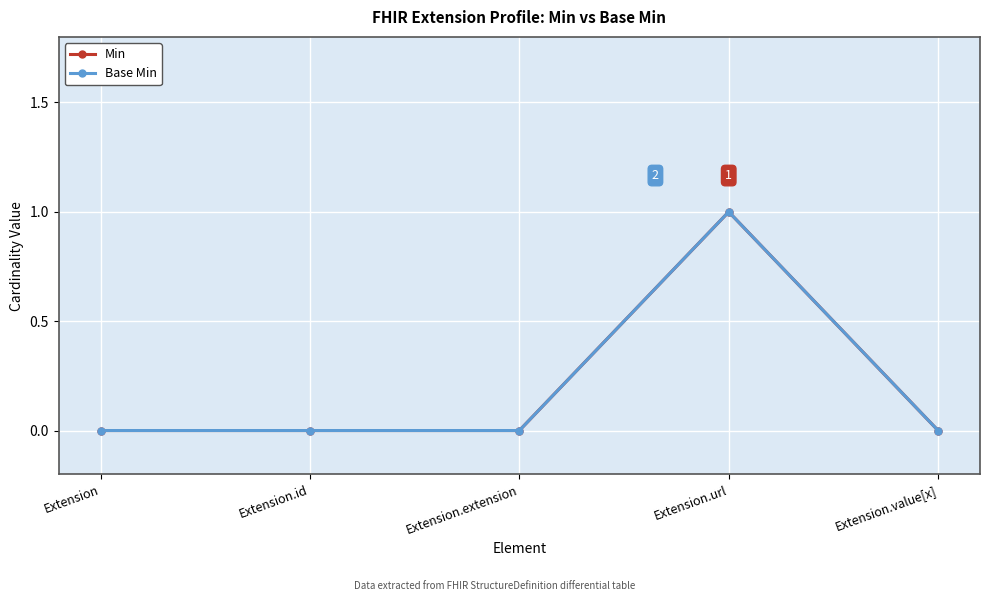

What is the label of the 3rd point from the left?

Extension.extension